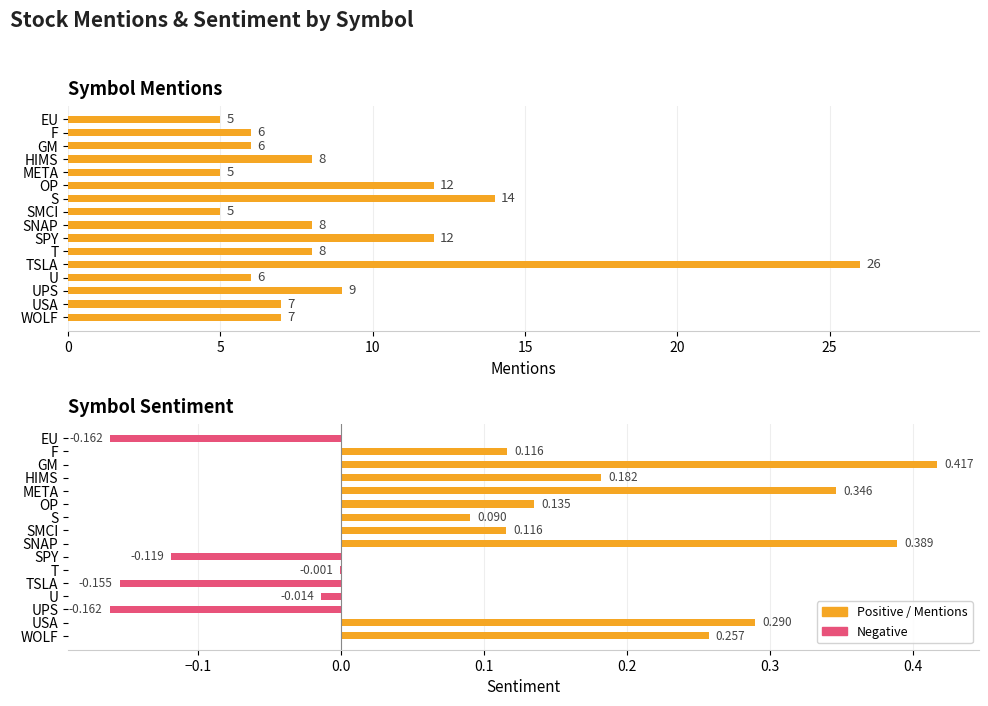

How many data points does each series have?

16